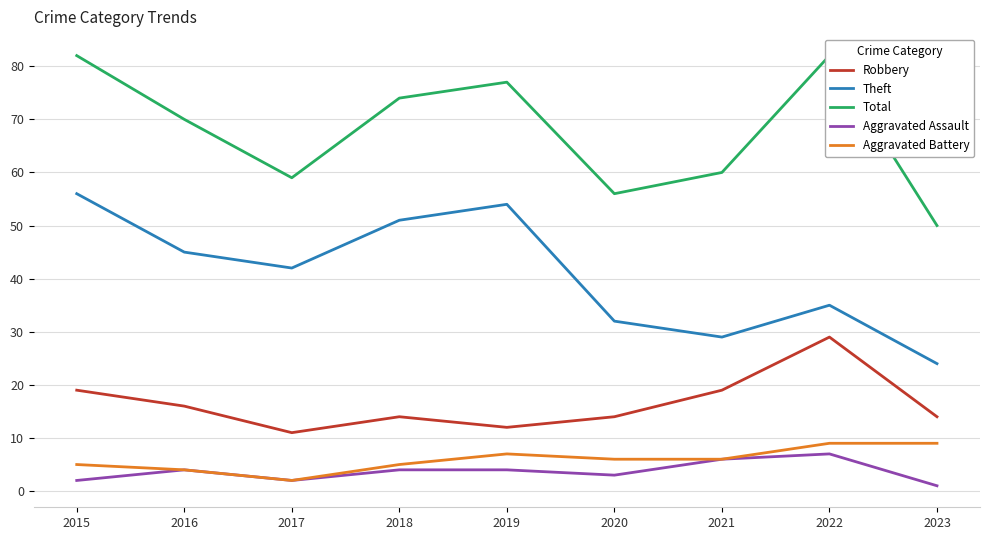

Reading right to left, list all the values displayed in this chart.

Robbery: 14	29	19	14	12	14	11	16	19
Theft: 24	35	29	32	54	51	42	45	56
Total: 50	82	60	56	77	74	59	70	82
Aggravated Assault: 1	7	6	3	4	4	2	4	2
Aggravated Battery: 9	9	6	6	7	5	2	4	5